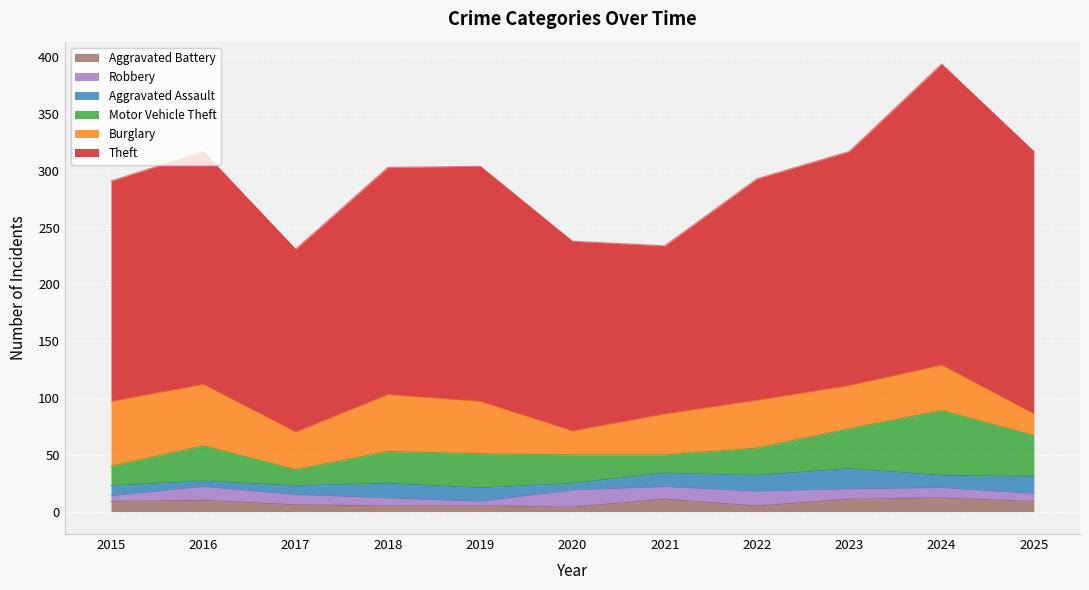

Is the value of Burglary at 2020 greater than the value of Aggravated Assault at 2017?

Yes